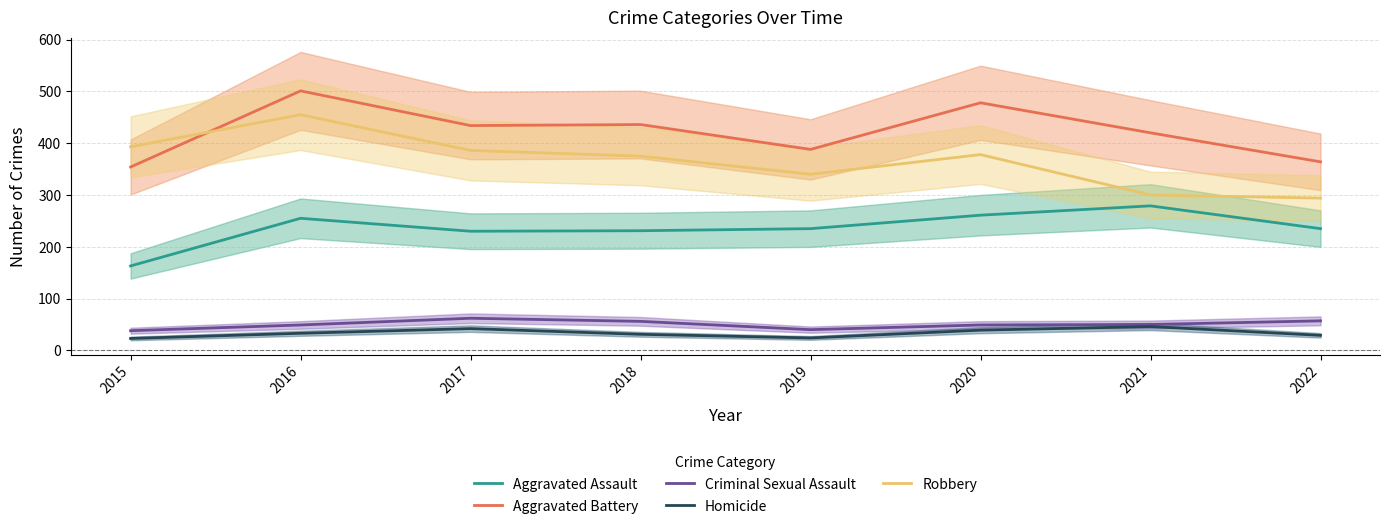

True or false: Aggravated Battery and Homicide cross at least once.

False